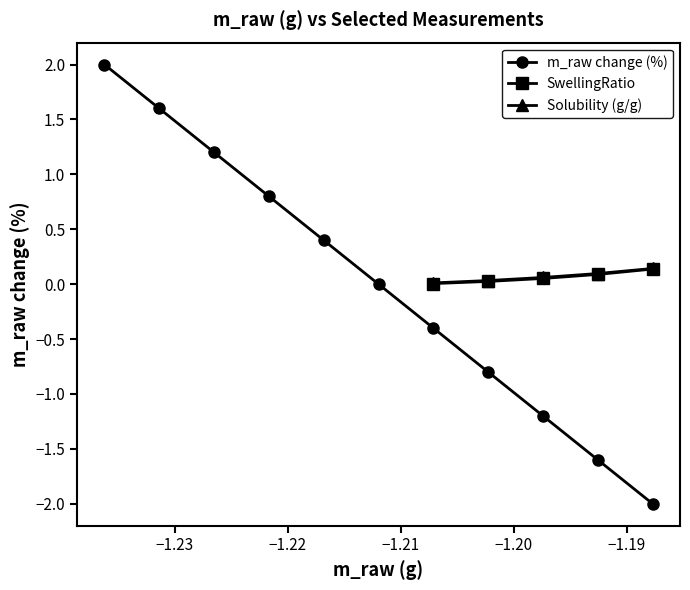

What is the value of the m_raw change (%) point at the 7th from the left?

-0.4